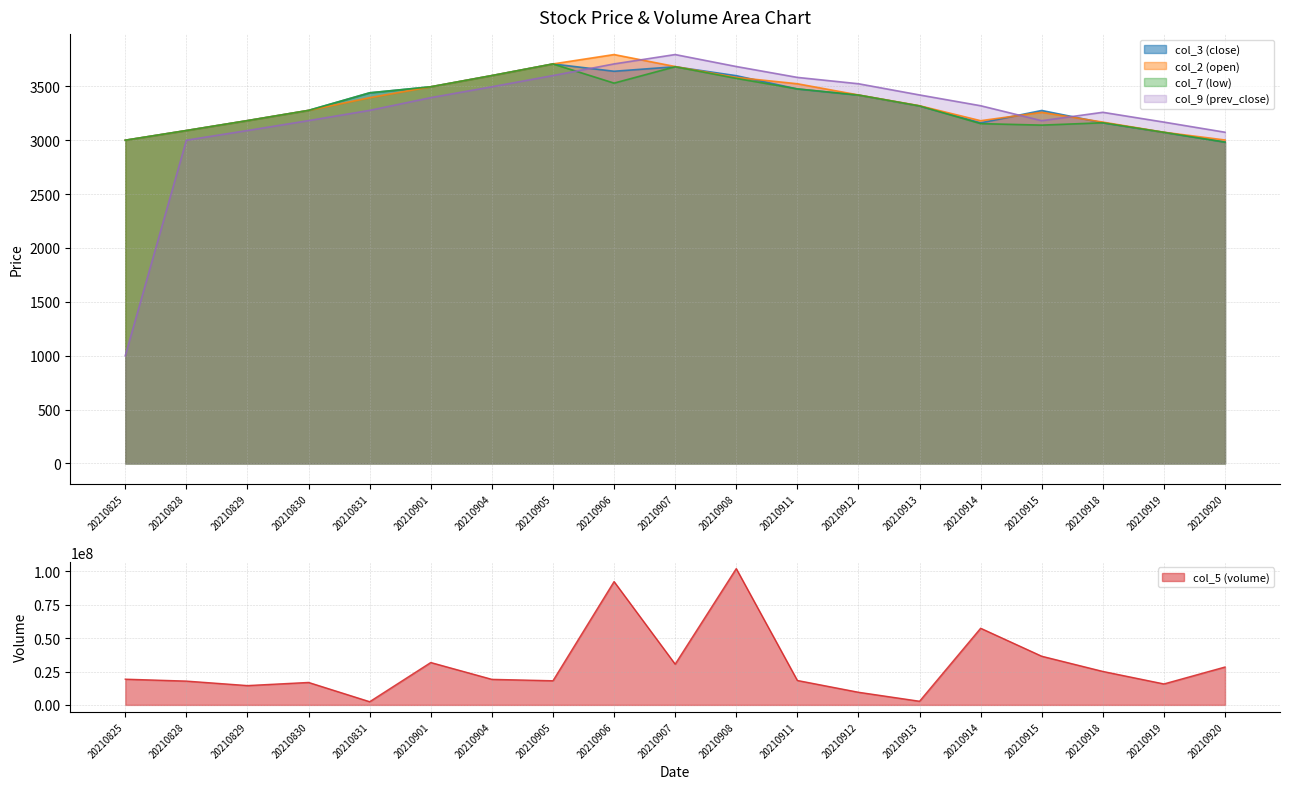

True or false: col_7 (low) and col_5 (volume) intersect in this chart.

False